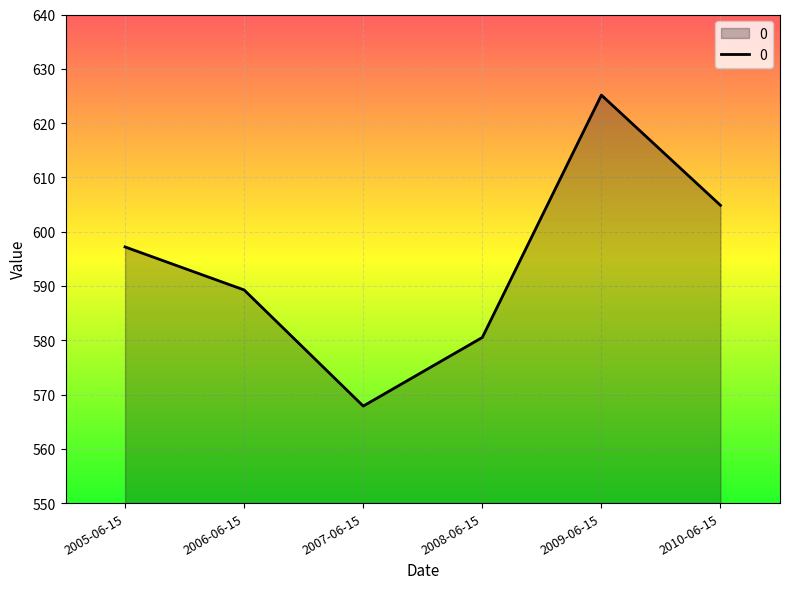

How many series are shown in this chart?

1